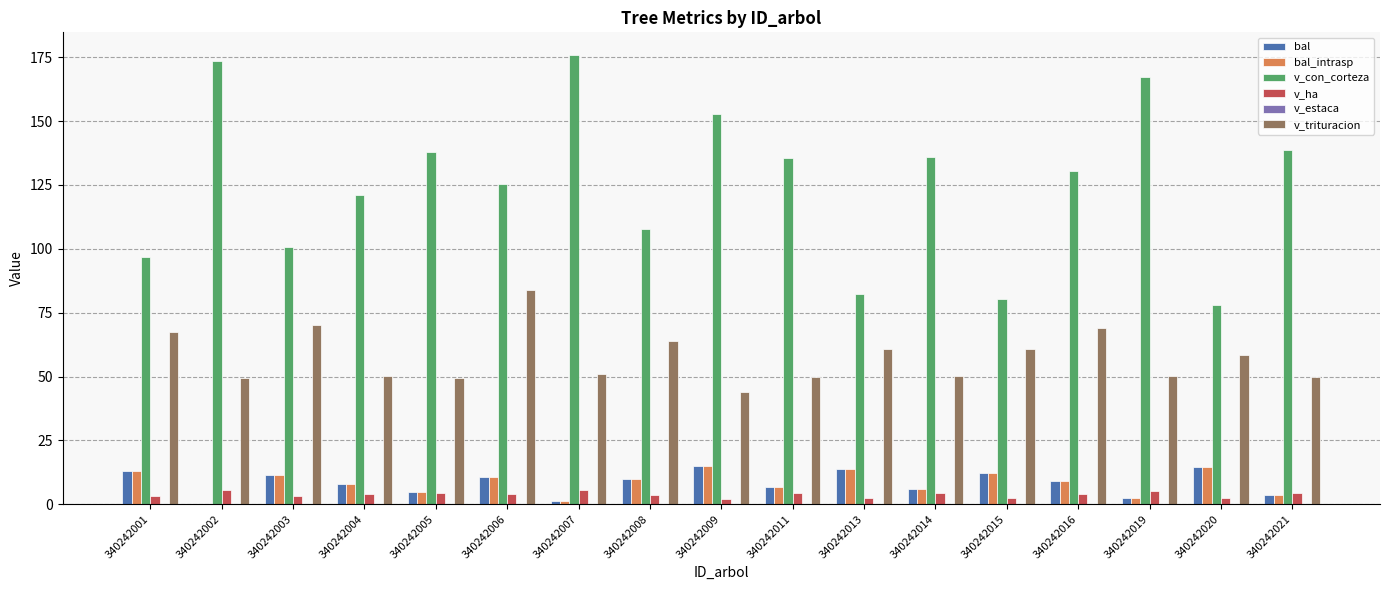

Is it true that bal_intrasp equals 2.9 at 340242003?

False